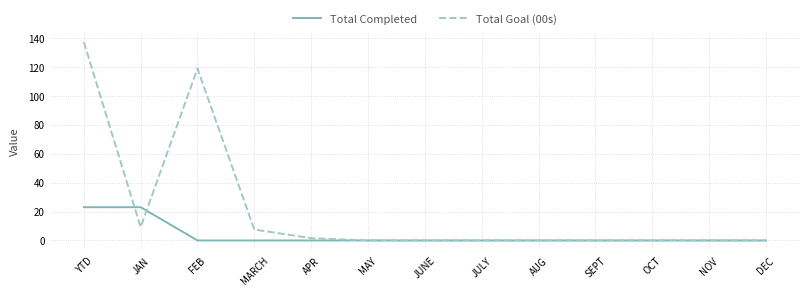

What are all the series names shown in the legend?

Total Completed, Total Goal (00s)